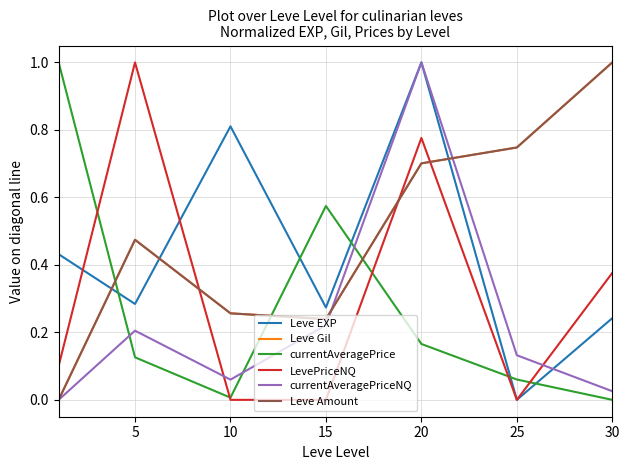

What is the value of the Leve EXP point at the 4th from the left?

0.3